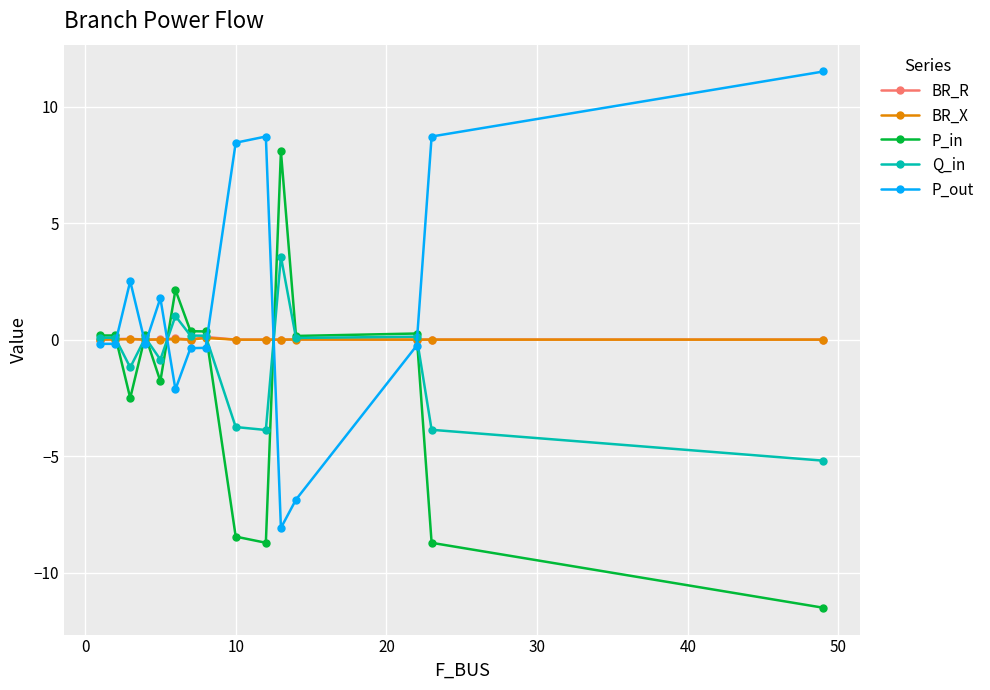

What is the highest value of the BR_R series?

0.1